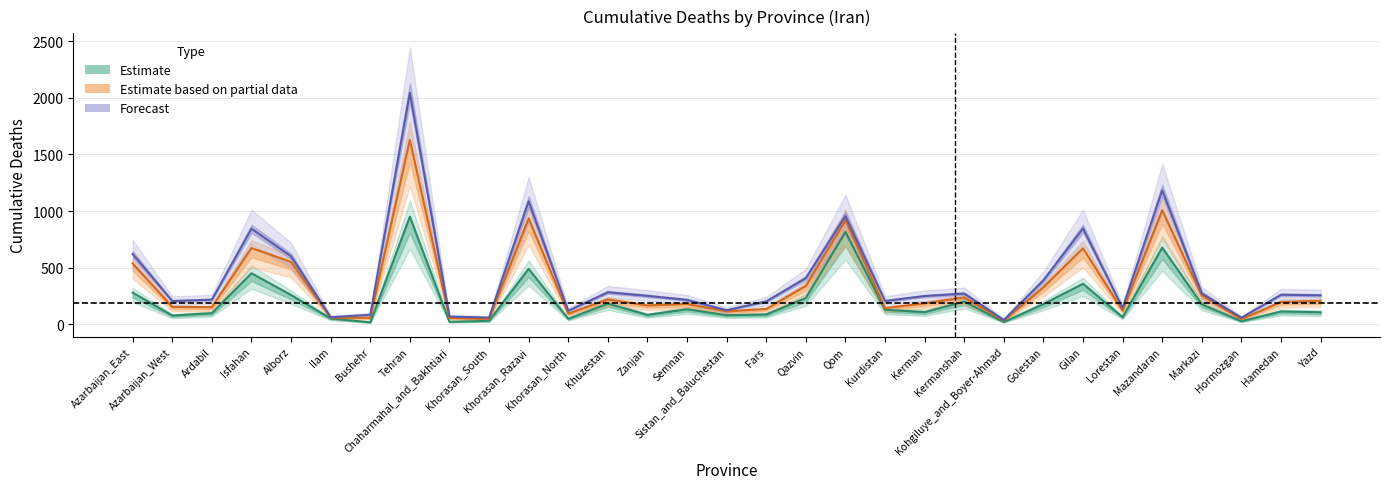

Count the number of categories in the chart.

31